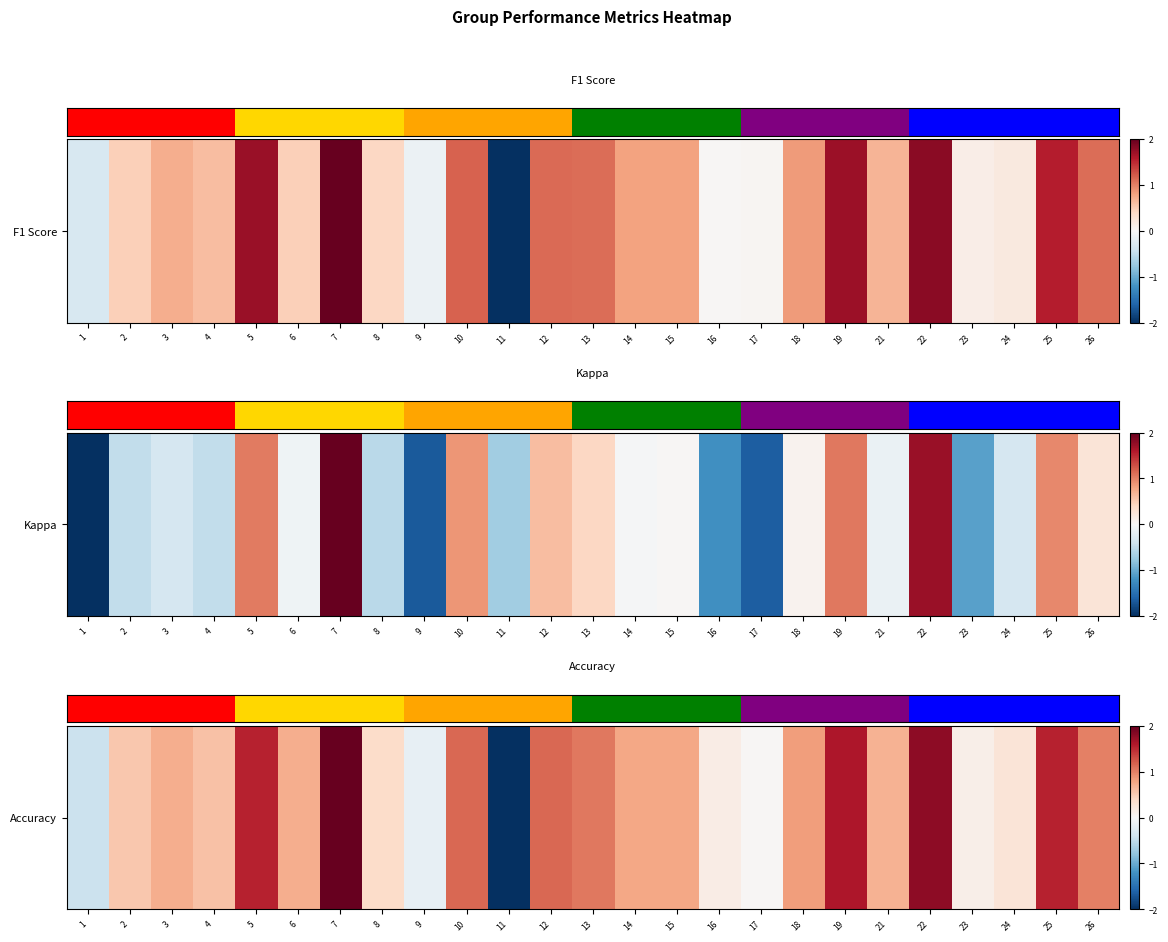

List the labels in order of value, smallest first.

11, 1, 9, 17, 23, 16, 24, 8, 2, 4, 21, 3, 6, 14, 15, 18, 26, 13, 10, 12, 5, 25, 19, 22, 7